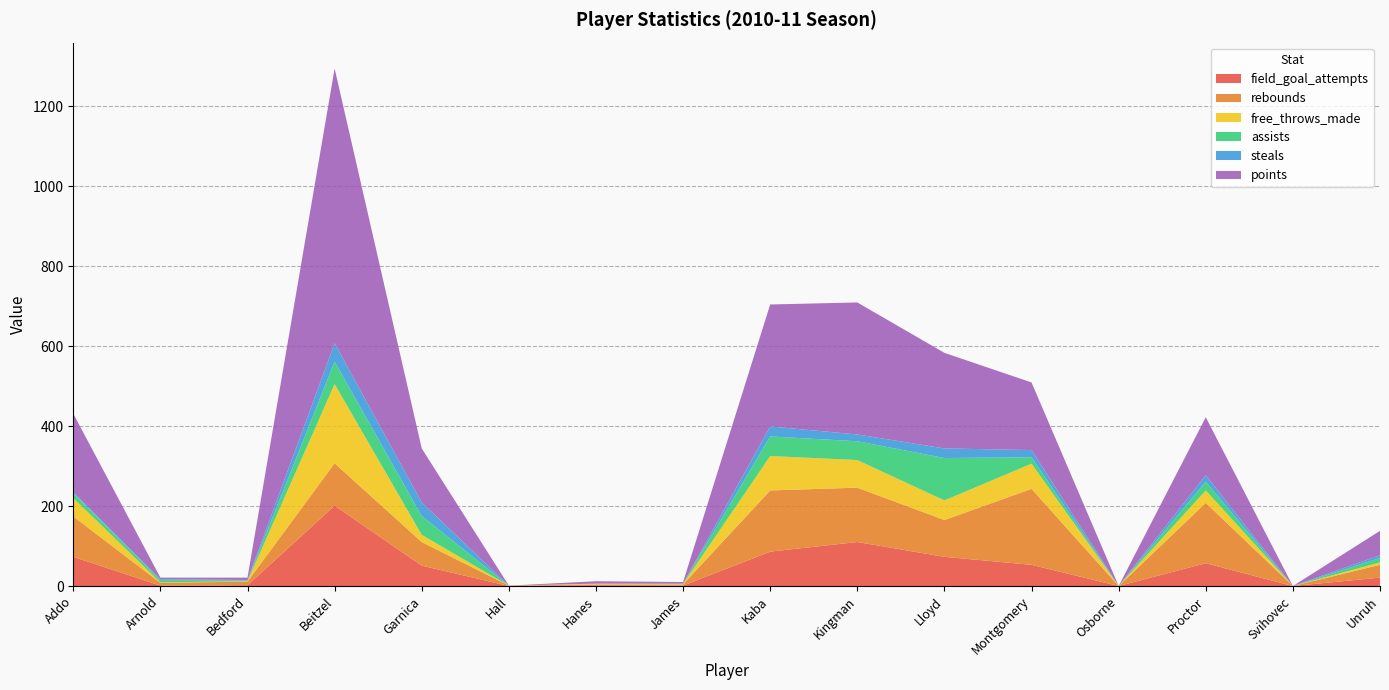

Reading left to right, transcribe all the data shown in this chart.

field_goal_attempts: Addo=73	Arnold=1	Bedford=2	Beitzel=201	Garnica=51	Hall=0	Hanes=2	James=1	Kaba=86	Kingman=110	Lloyd=73	Montgomery=53	Osborne=0	Proctor=57	Svihovec=0	Unruh=21
rebounds: Addo=101	Arnold=7	Bedford=9	Beitzel=106	Garnica=59	Hall=1	Hanes=2	James=3	Kaba=153	Kingman=136	Lloyd=92	Montgomery=190	Osborne=0	Proctor=151	Svihovec=0	Unruh=32
free_throws_made: Addo=46	Arnold=1	Bedford=1	Beitzel=198	Garnica=18	Hall=0	Hanes=2	James=1	Kaba=86	Kingman=69	Lloyd=49	Montgomery=63	Osborne=0	Proctor=31	Svihovec=0	Unruh=6
assists: Addo=12	Arnold=6	Bedford=2	Beitzel=56	Garnica=47	Hall=0	Hanes=0	James=1	Kaba=49	Kingman=47	Lloyd=106	Montgomery=16	Osborne=0	Proctor=22	Svihovec=0	Unruh=11
steals: Addo=3	Arnold=2	Bedford=1	Beitzel=46	Garnica=34	Hall=0	Hanes=0	James=0	Kaba=25	Kingman=17	Lloyd=24	Montgomery=18	Osborne=0	Proctor=16	Svihovec=0	Unruh=7
points: Addo=196	Arnold=4	Bedford=6	Beitzel=687	Garnica=135	Hall=0	Hanes=6	James=4	Kaba=305	Kingman=330	Lloyd=239	Montgomery=169	Osborne=0	Proctor=145	Svihovec=0	Unruh=61